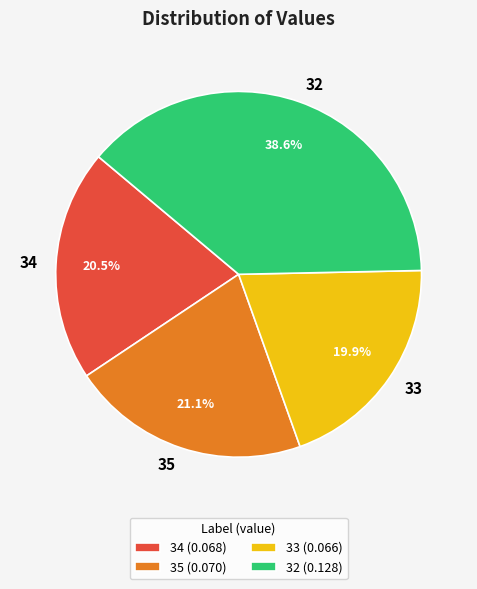

What is the total percentage of 34 and 35?

41.6%